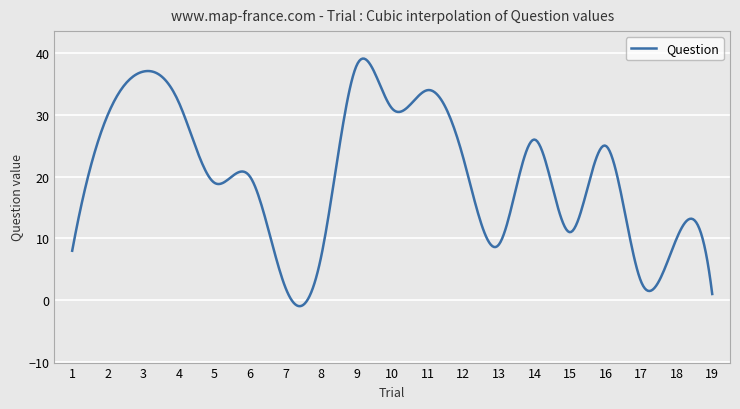

Where is the first local minimum?

5